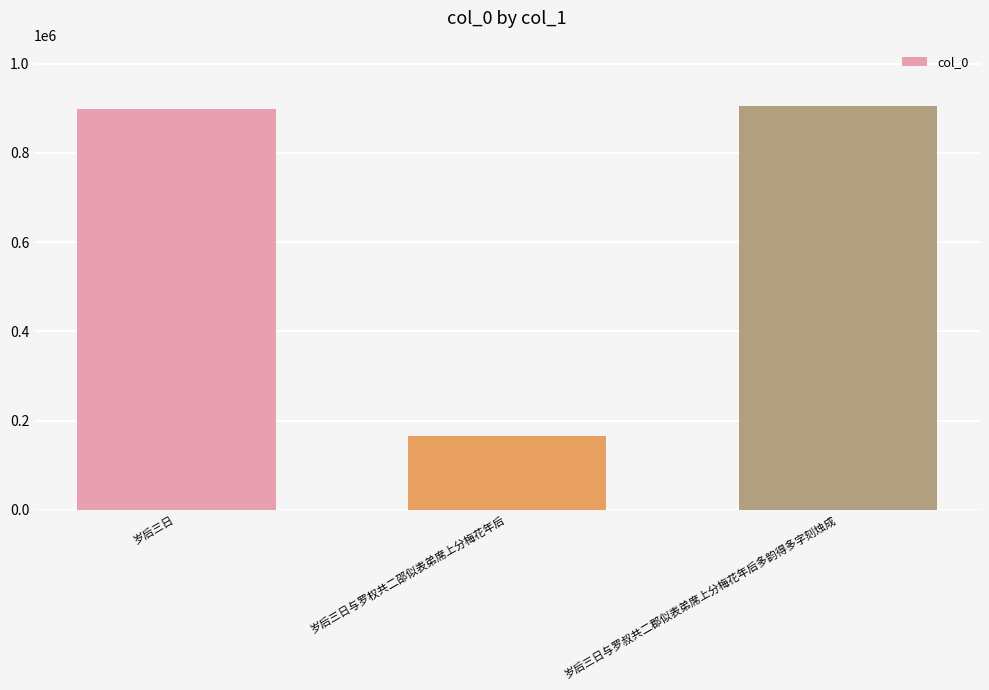

What is the maximum value shown in the chart?

906265